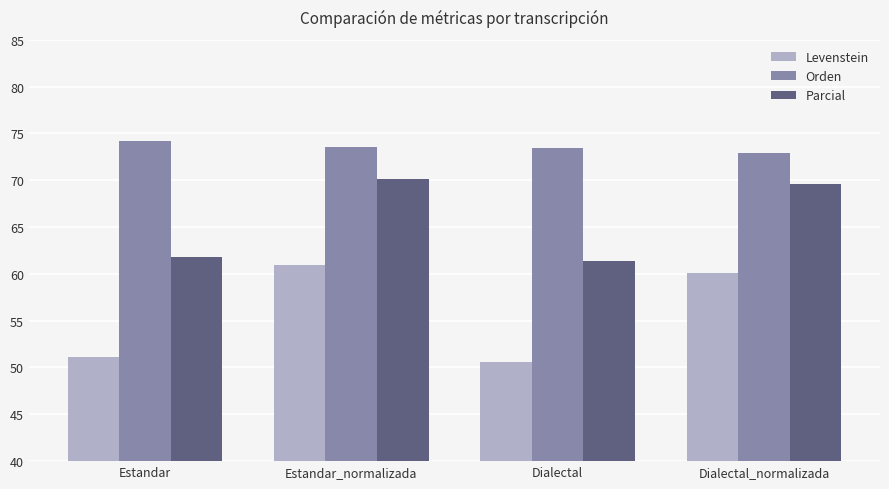

At which label does Orden reach its peak?

Estandar